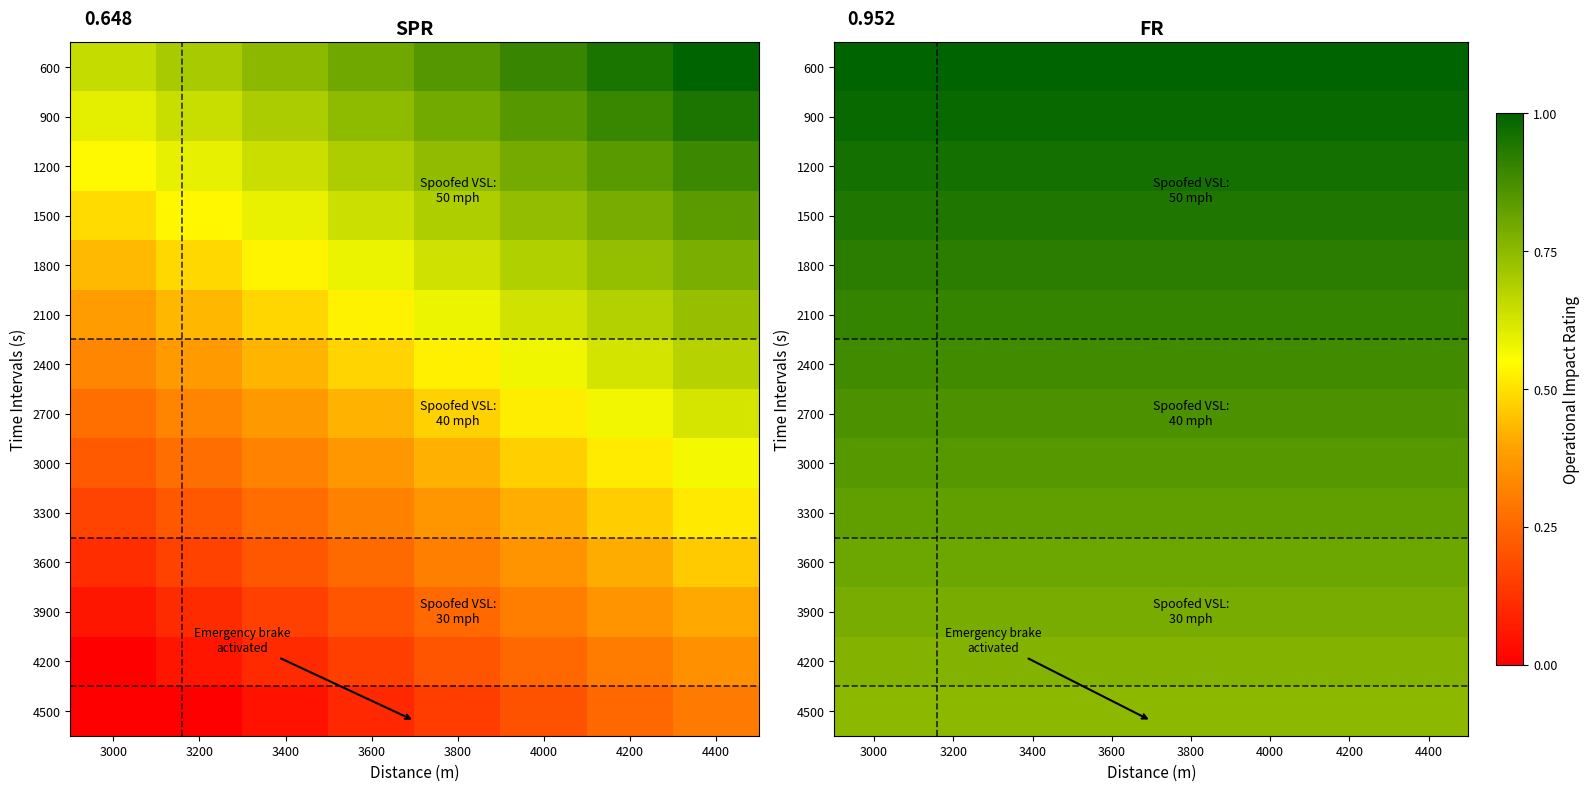

Rank the series by their maximum value, from lowest to highest.

4500, 4200, 3900, 3600, 3300, 3000, 2700, 2400, 2100, 1800, 1500, 1200, 900, 600